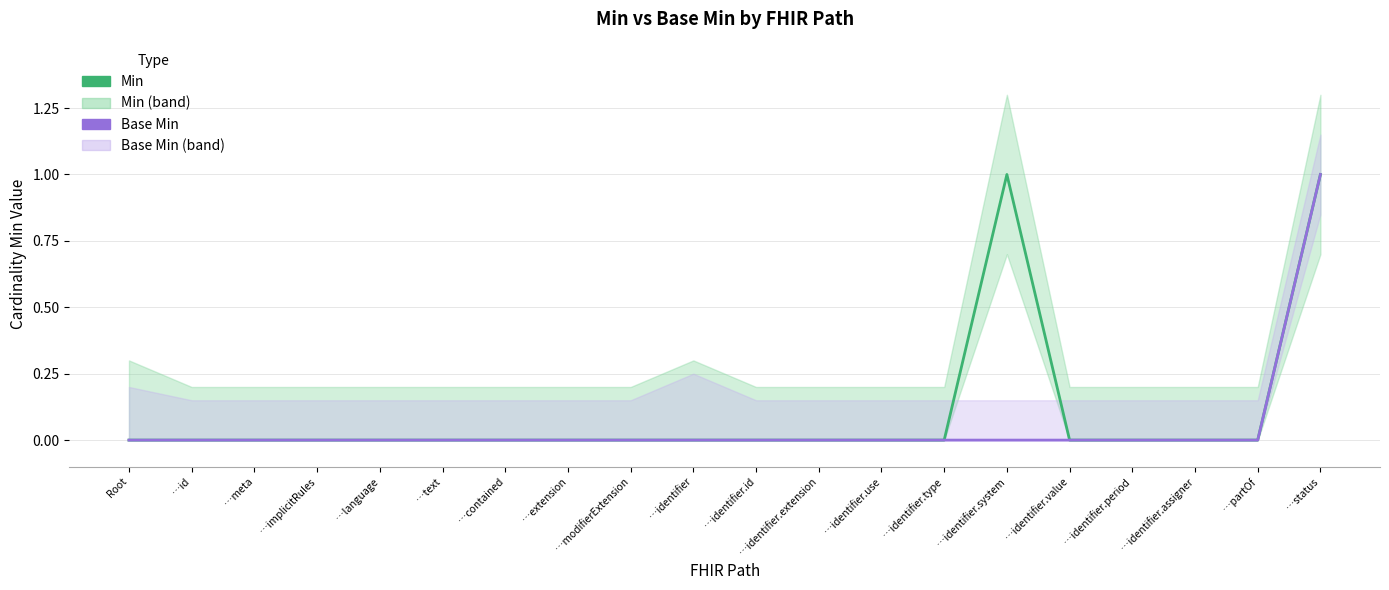

The value of Base Min at …identifier is 0. True or false?

True